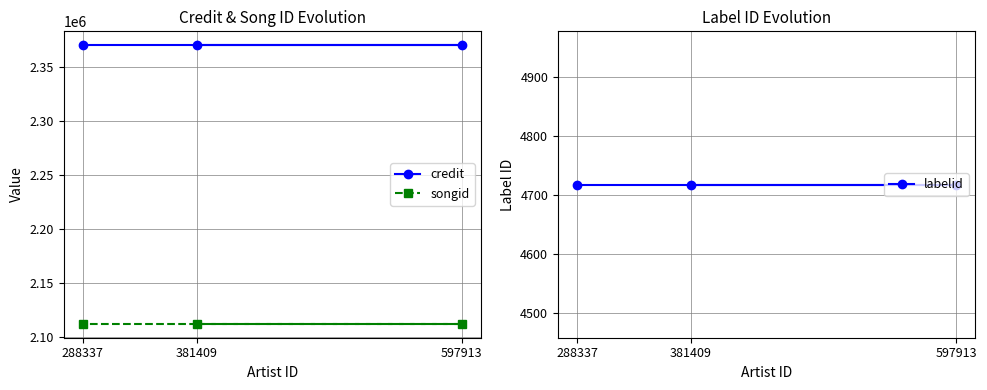

Does the chart have visible grid lines?

Yes